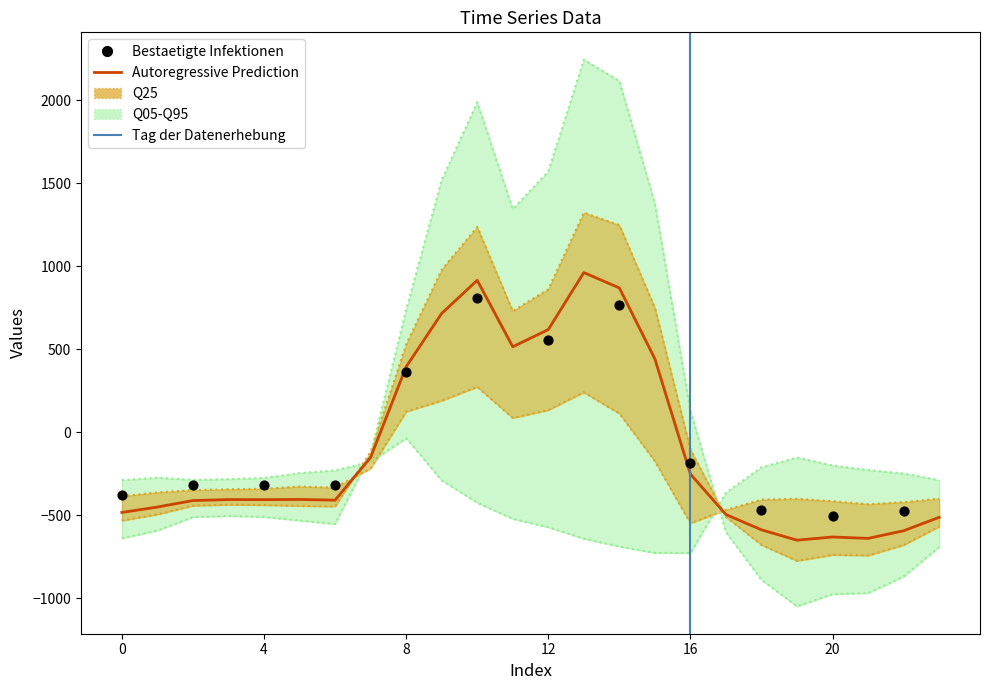

What is the total value across all series at 0?

-1153.7